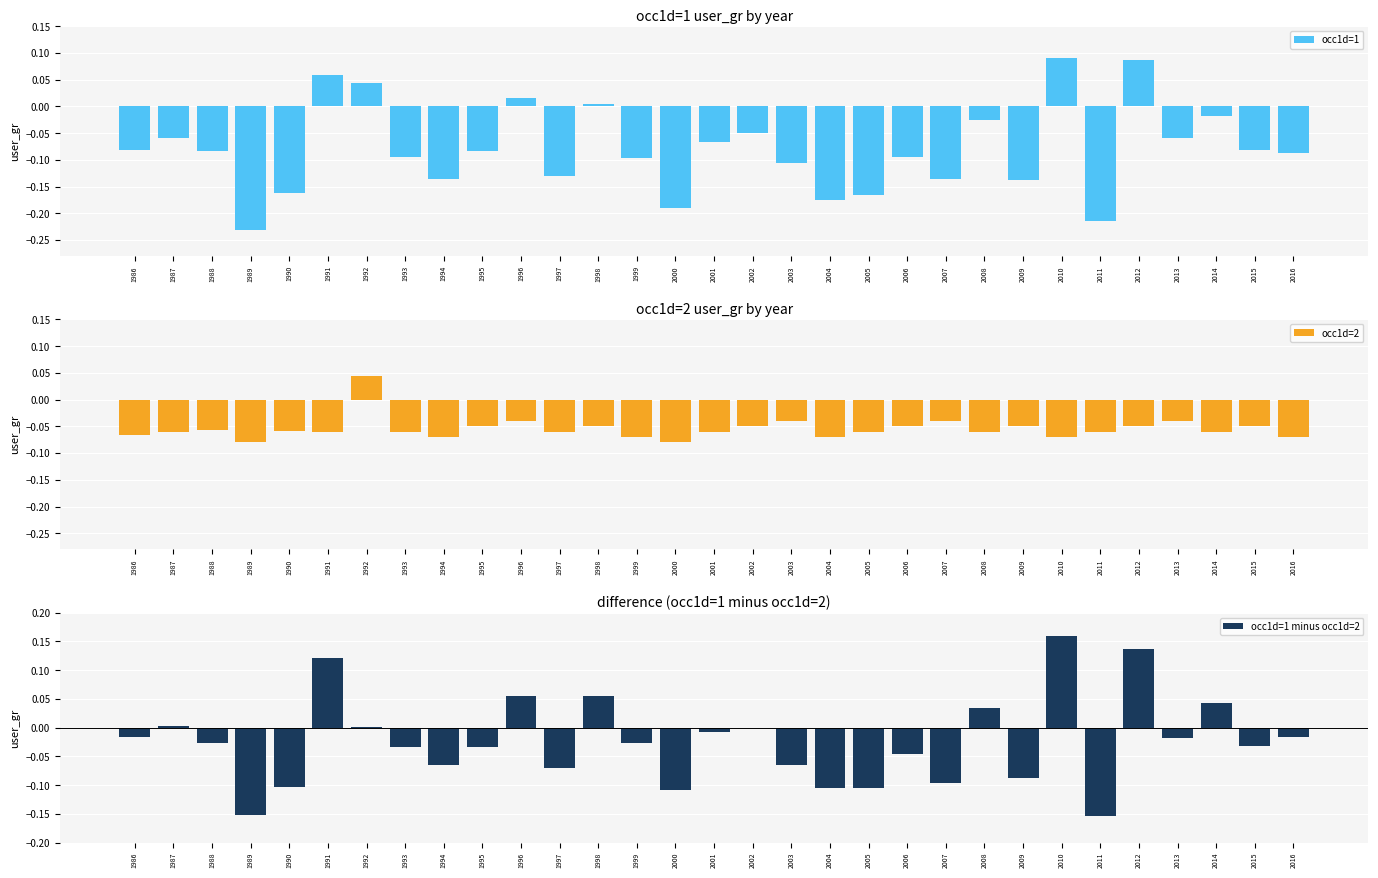

Reading right to left, what are all the values shown in this chart?

occ1d=1: -0.1	-0.1	-0.0	-0.1	0.1	-0.2	0.1	-0.1	-0.0	-0.1	-0.1	-0.2	-0.2	-0.1	-0.1	-0.1	-0.2	-0.1	0.0	-0.1	0.0	-0.1	-0.1	-0.1	0.0	0.1	-0.2	-0.2	-0.1	-0.1	-0.1
occ1d=2: -0.1	-0.1	-0.1	-0.0	-0.1	-0.1	-0.1	-0.1	-0.1	-0.0	-0.1	-0.1	-0.1	-0.0	-0.1	-0.1	-0.1	-0.1	-0.1	-0.1	-0.0	-0.1	-0.1	-0.1	0.0	-0.1	-0.1	-0.1	-0.1	-0.1	-0.1
occ1d=1 minus occ1d=2: -0.0	-0.0	0.0	-0.0	0.1	-0.2	0.2	-0.1	0.0	-0.1	-0.0	-0.1	-0.1	-0.1	-0.0	-0.0	-0.1	-0.0	0.1	-0.1	0.1	-0.0	-0.1	-0.0	0.0	0.1	-0.1	-0.2	-0.0	0.0	-0.0